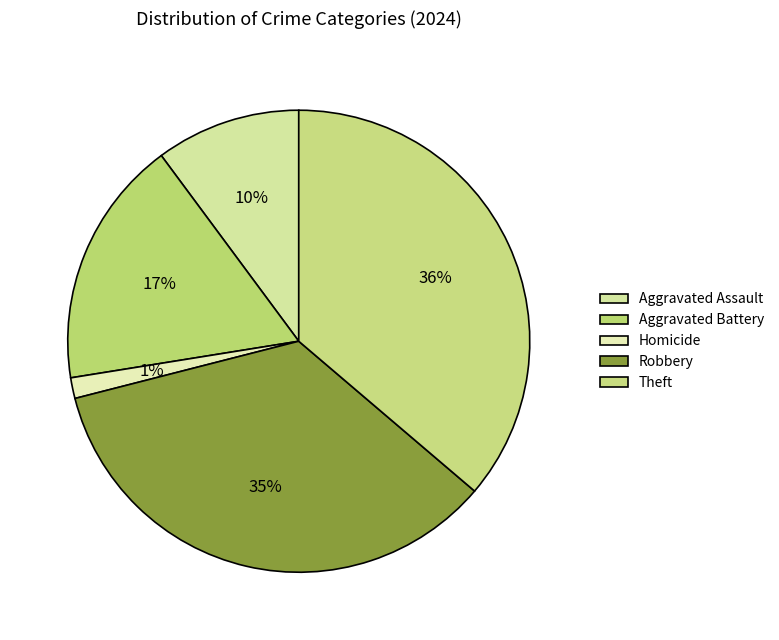

How many segments does this pie chart have?

5